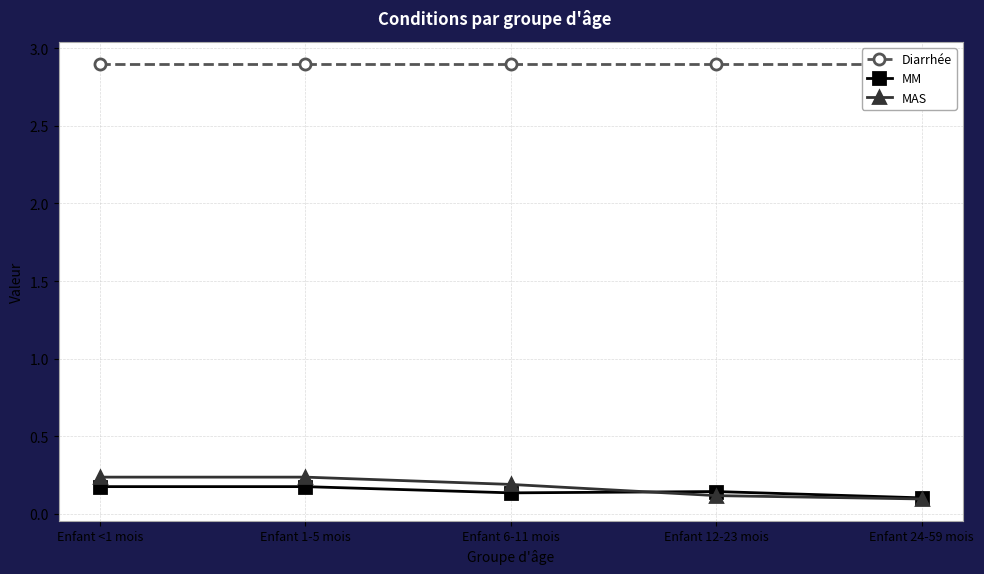

How many lines are shown in the chart?

3